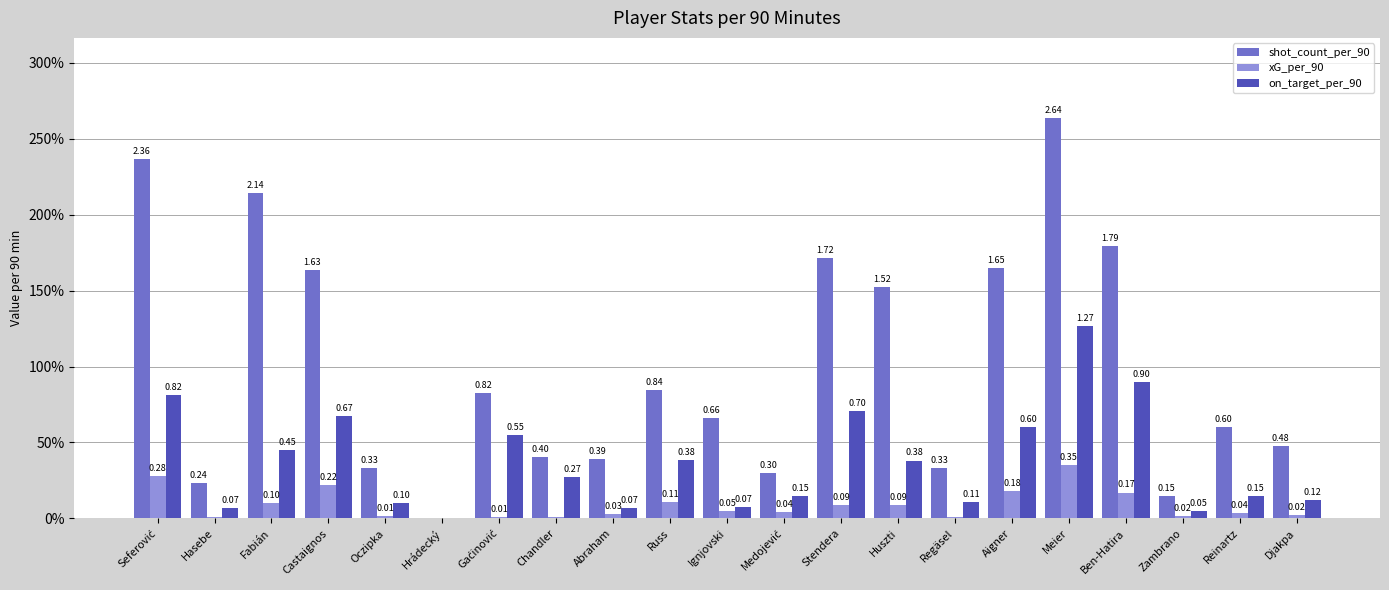

What are all the series names shown in the legend?

shot_count_per_90, xG_per_90, on_target_per_90